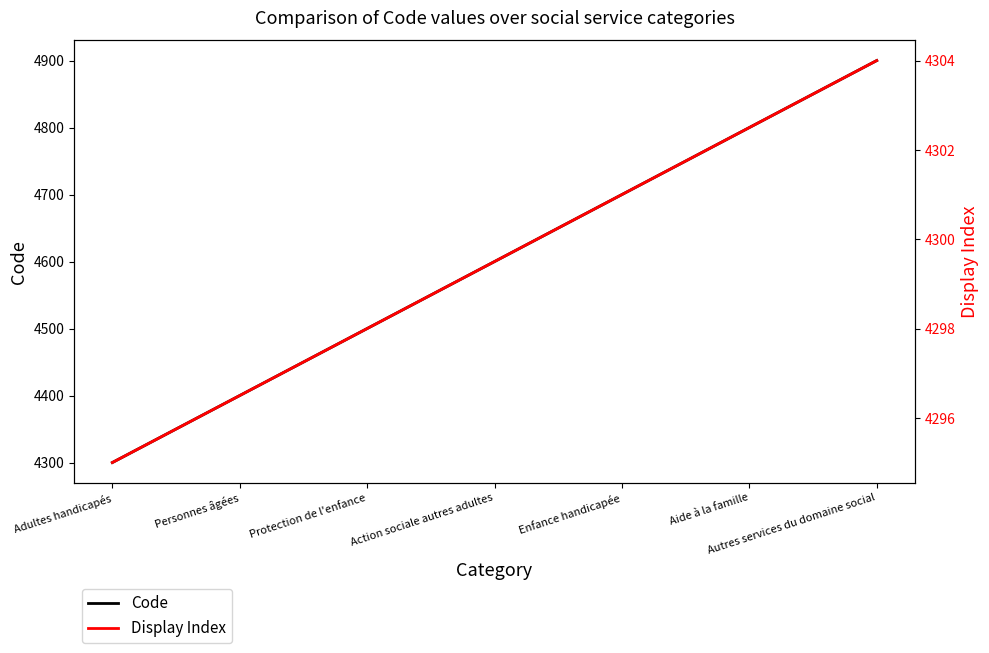

True or false: Display Index has more than 1 points higher than both neighbors.

False